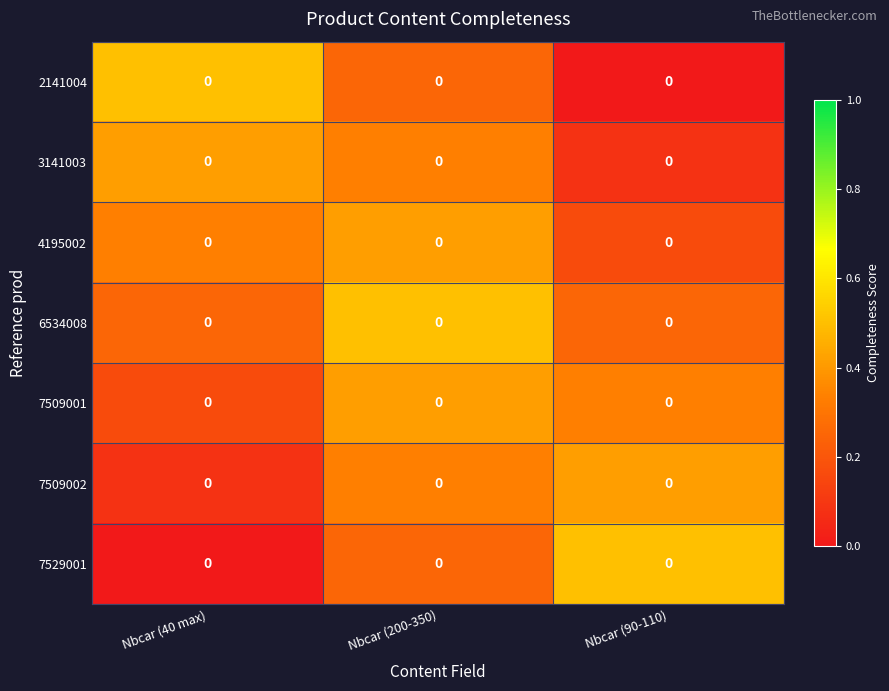

What is the total value across all series at Nbcar (90-110)?

1.8